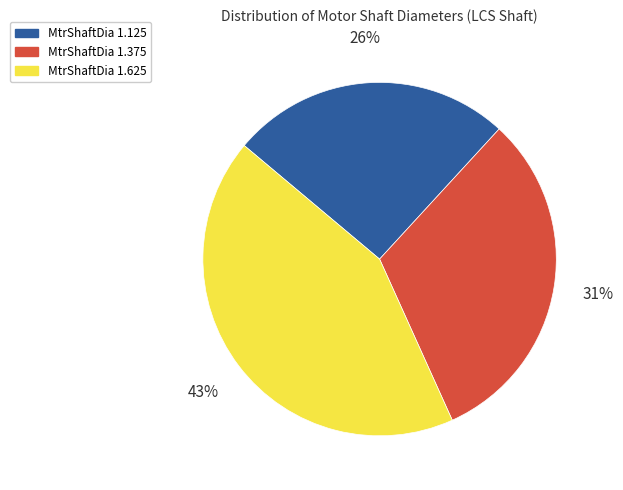

How many segments does this pie chart have?

3